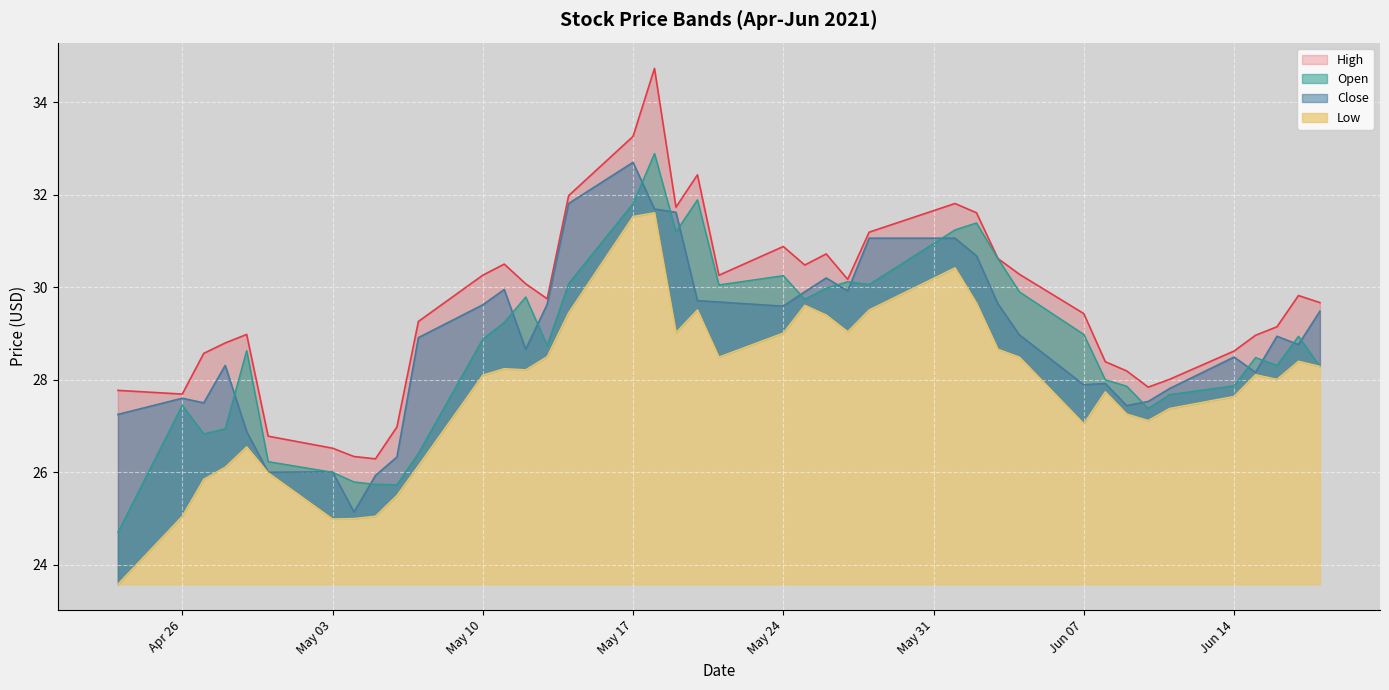

What is the value of the Open point at the 7th from the left?

26.0